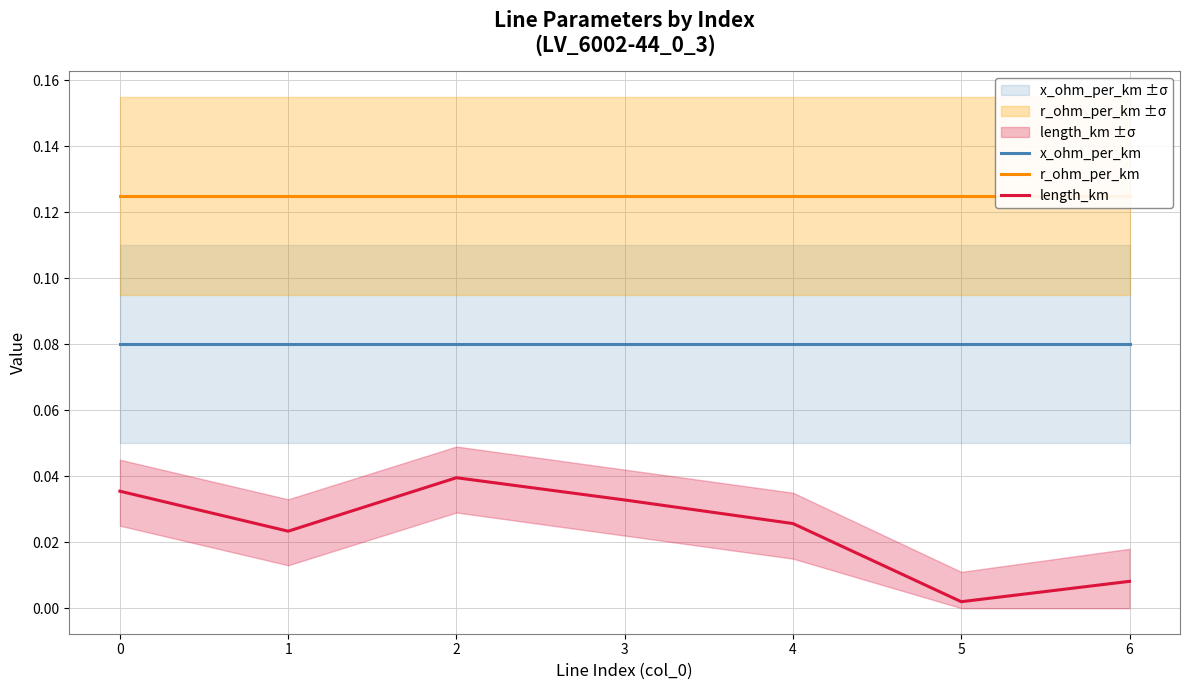

At how many categories does at least one series exceed 0?

7